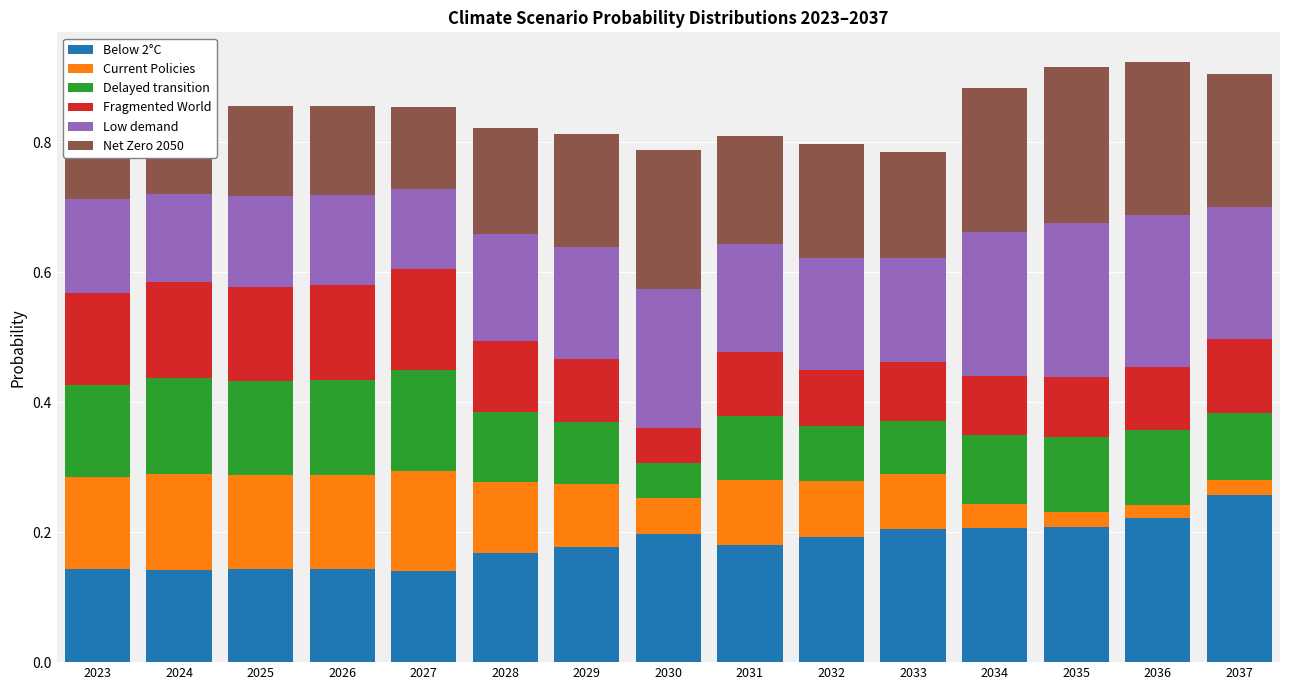

The value of Below 2°C at 2025 is 0.1. True or false?

True